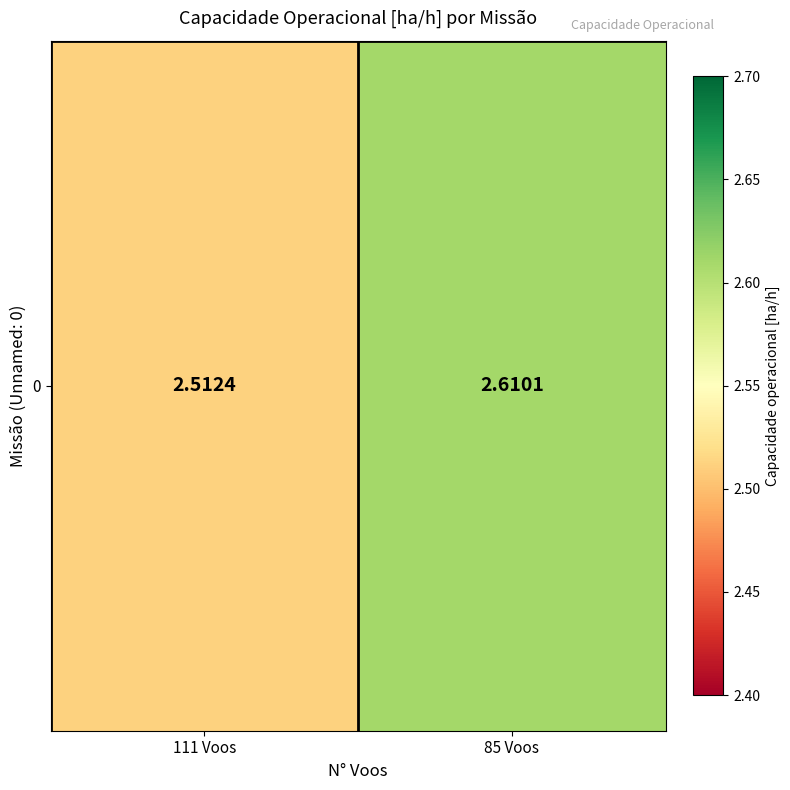

Reading right to left, transcribe all the data shown in this chart.

85 Voos=2.6	111 Voos=2.5